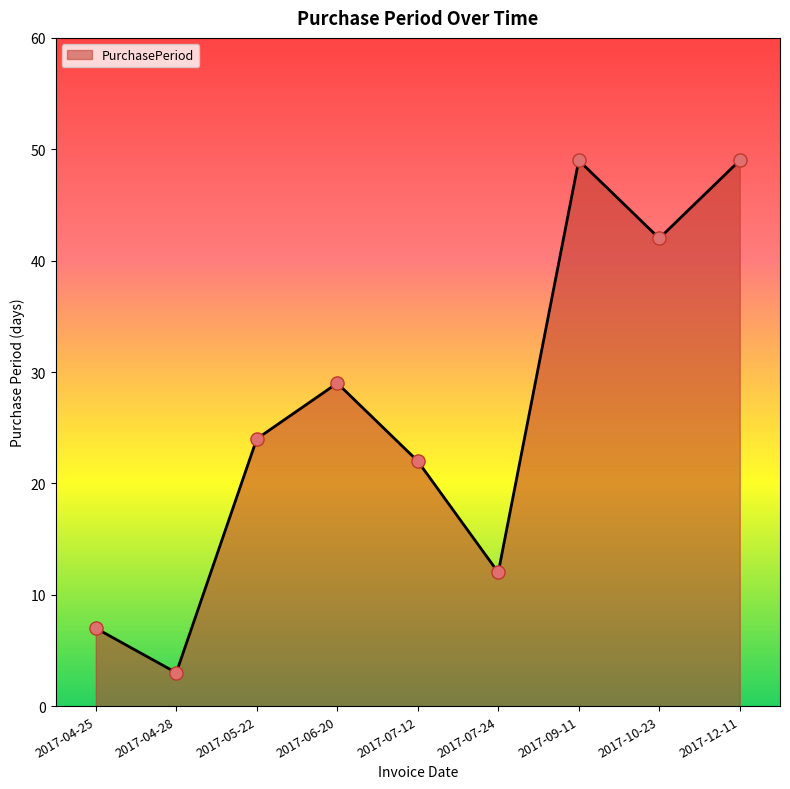

What is the change in value from 2017-05-22 to 2017-06-20?

+5